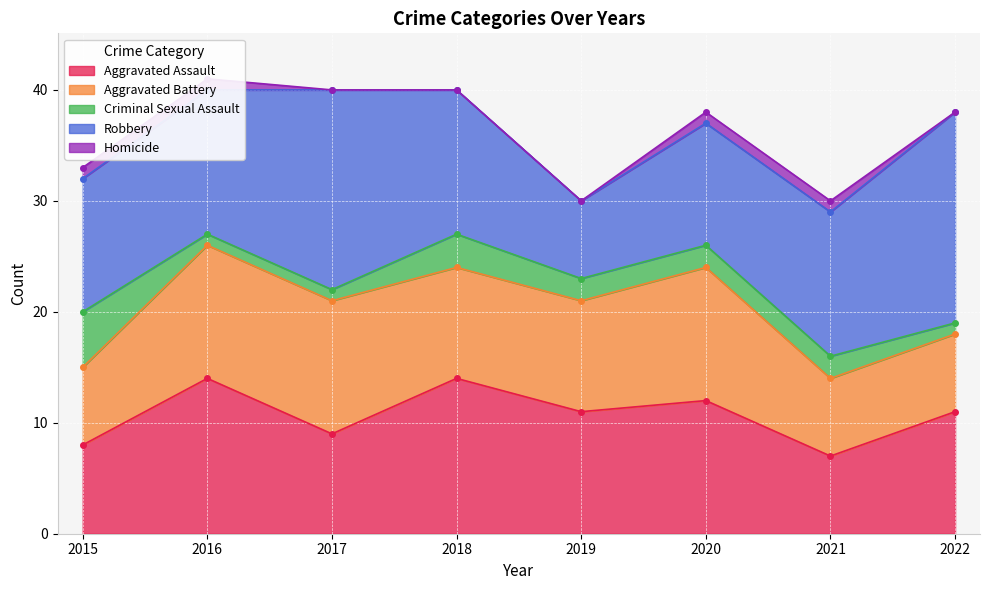

Is it true that Aggravated Assault equals 7 at 2016?

False